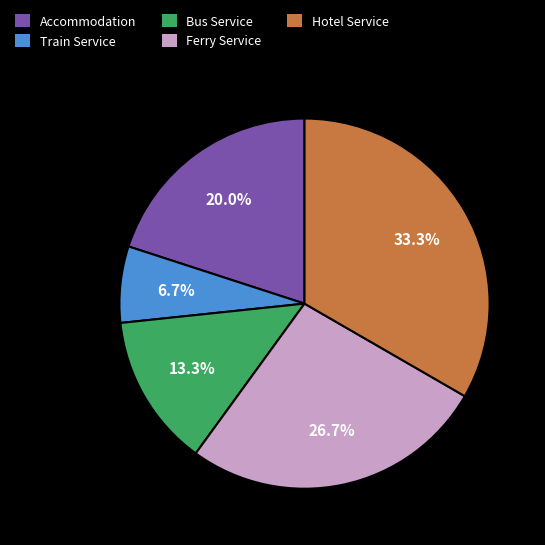

To the nearest percent, what is the average slice percentage?

20%